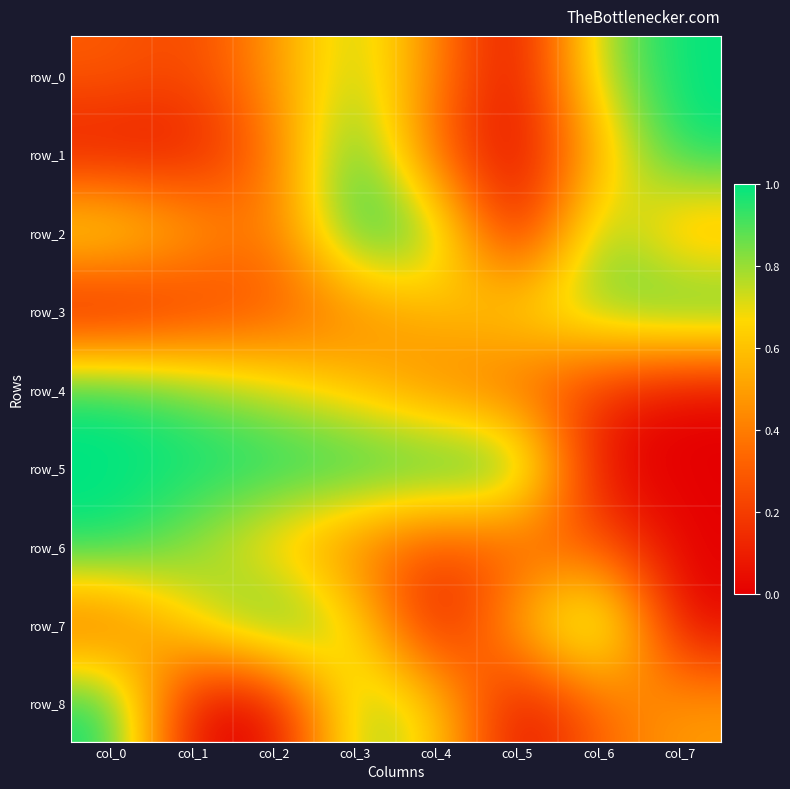

Reading left to right, extract all data points from this chart.

row_0: 0.3	0.2	0.5	0.8	0.4	0.0	0.8	1.0
row_1: 0.1	0.1	0.4	1.0	0.3	0.0	0.6	1.0
row_2: 0.8	0.6	0.4	1.0	0.9	0.0	0.9	0.5
row_3: 0.0	0.1	0.3	0.4	0.6	0.7	0.8	1.0
row_4: 1.0	0.9	0.7	0.6	0.4	0.3	0.2	0.0
row_5: 1.0	1.0	1.0	1.0	1.0	1.0	0.0	0.0
row_6: 1.0	0.8	0.6	0.4	0.2	0.3	0.3	0.0
row_7: 0.3	0.7	1.0	0.7	0.0	0.6	1.0	0.0
row_8: 1.0	0.0	0.0	0.8	0.7	0.0	0.3	0.5